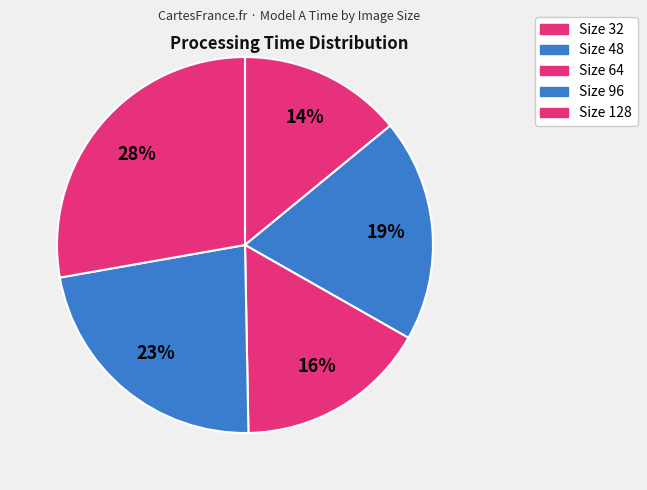

How many slices are in this pie chart?

5